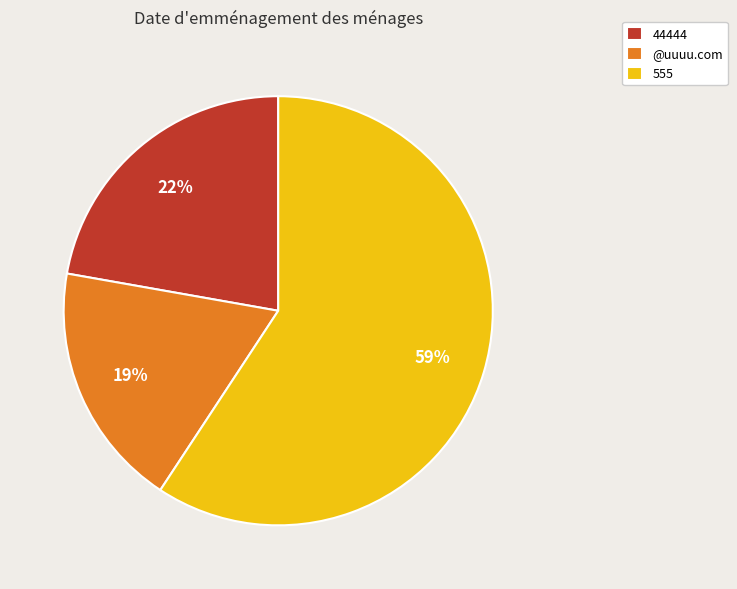

Rank the categories by value from highest to lowest.

555, 44444, @uuuu.com